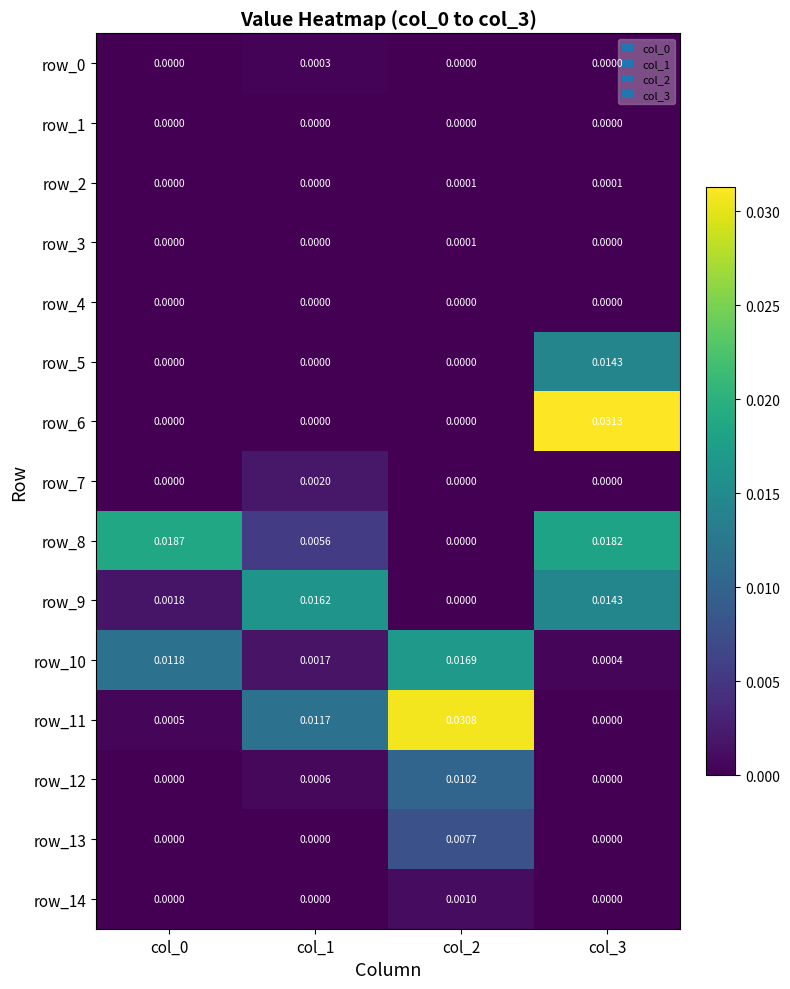

At how many categories does at least one series exceed 0?

4